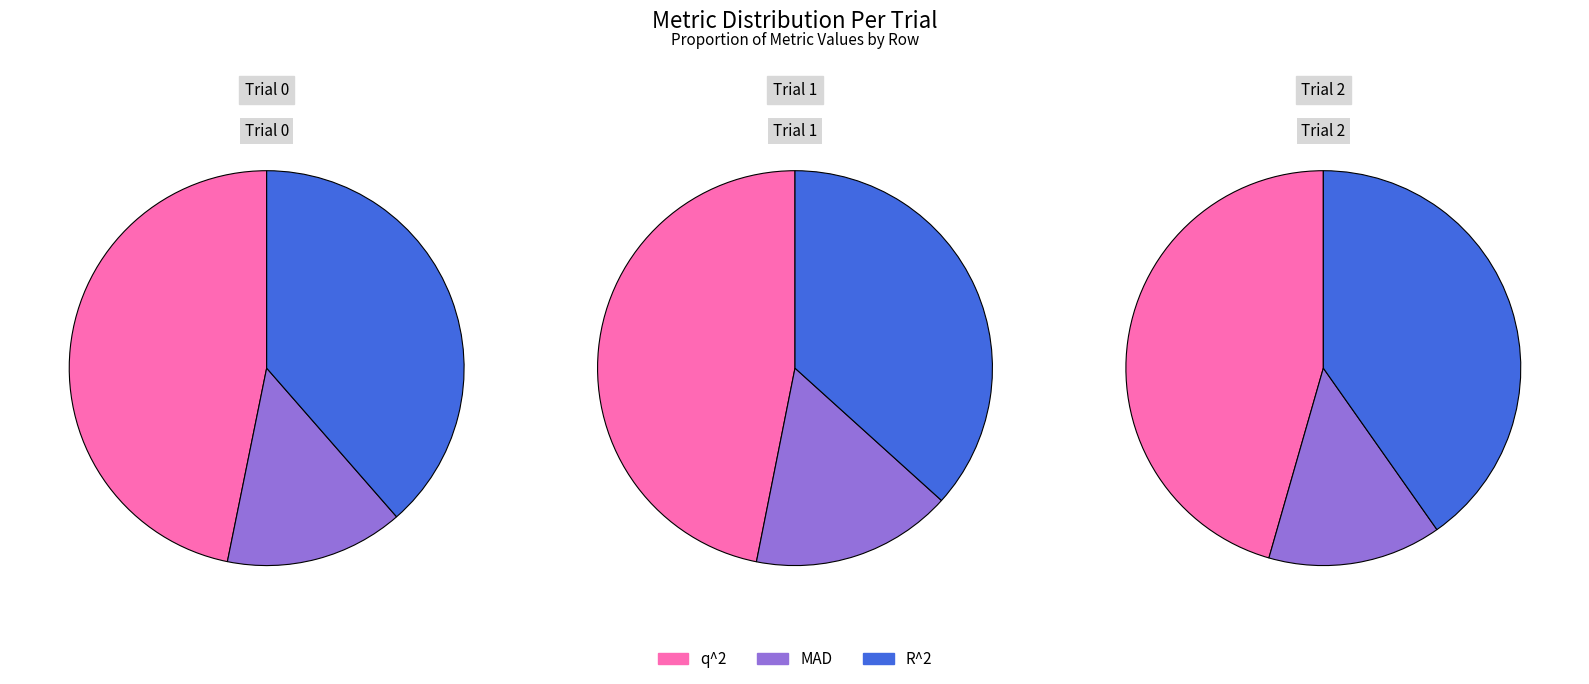

Count the number of slices in the pie.

3